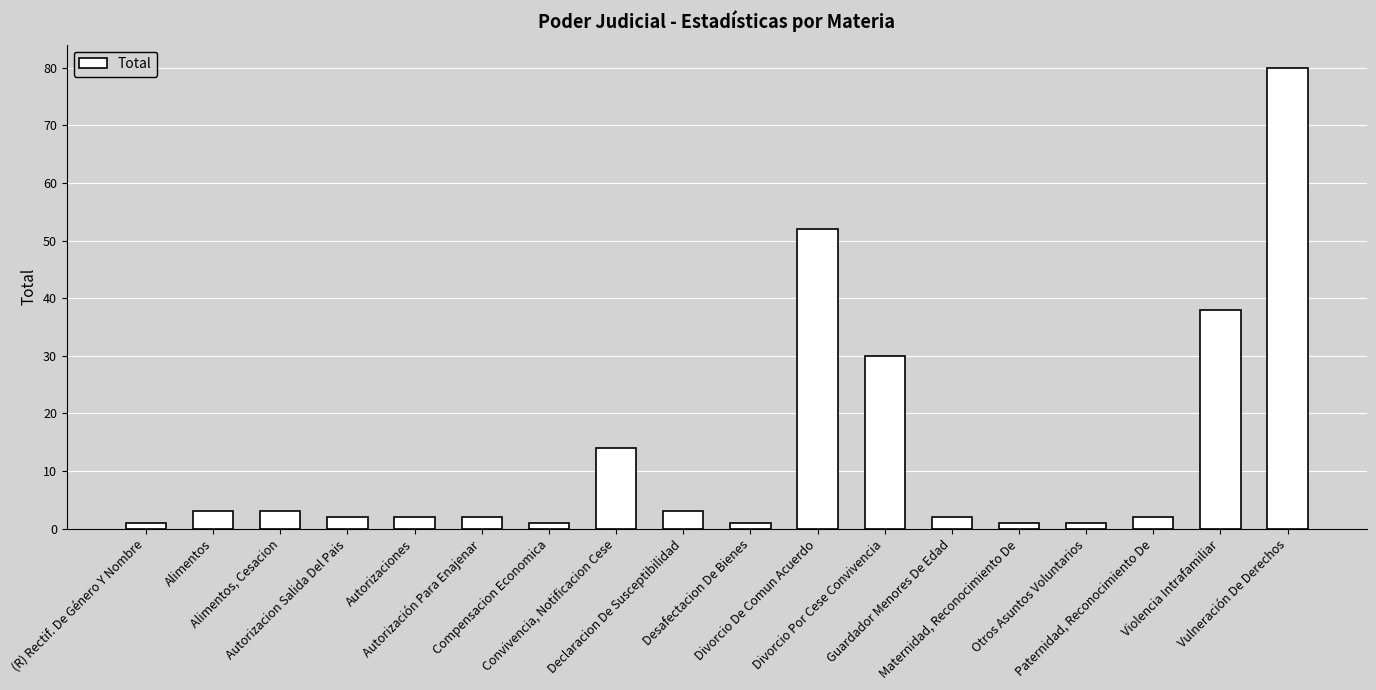

What is the value of the 18th bar from the left?

80